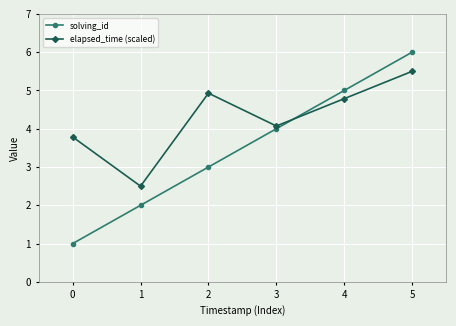

List the series in order of their peak value, highest first.

solving_id, elapsed_time (scaled)